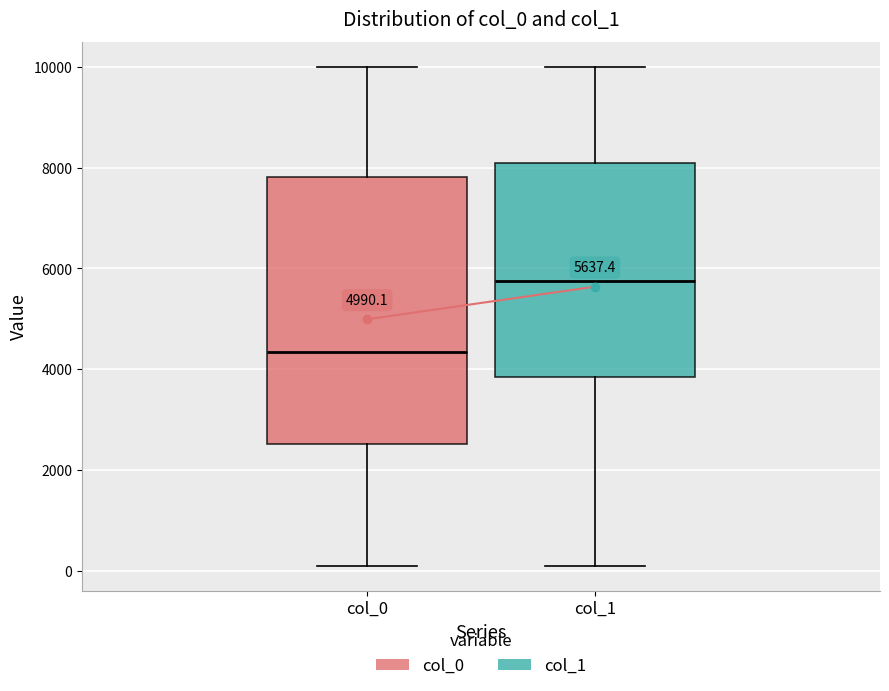

Which box has the lowest median line?

col_0